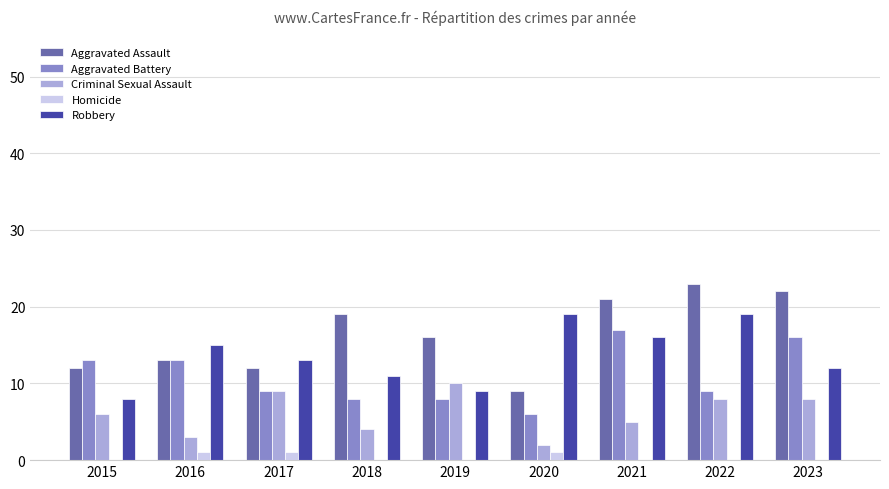

The Criminal Sexual Assault series shows 2 at 2022. True or false?

False